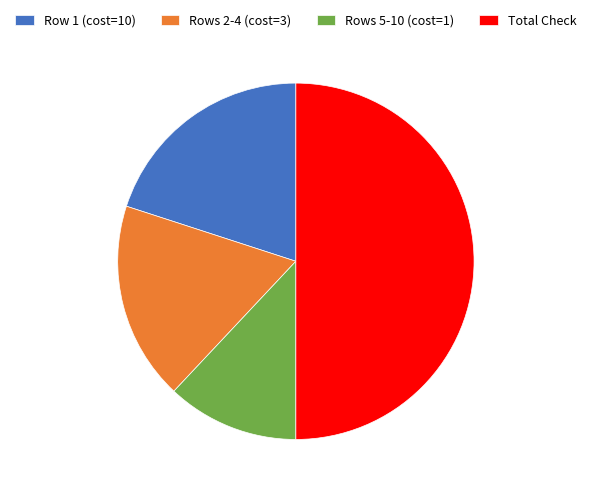

Rank the categories by value from highest to lowest.

Total Check, Row 1 (cost=10), Rows 2-4 (cost=3), Rows 5-10 (cost=1)